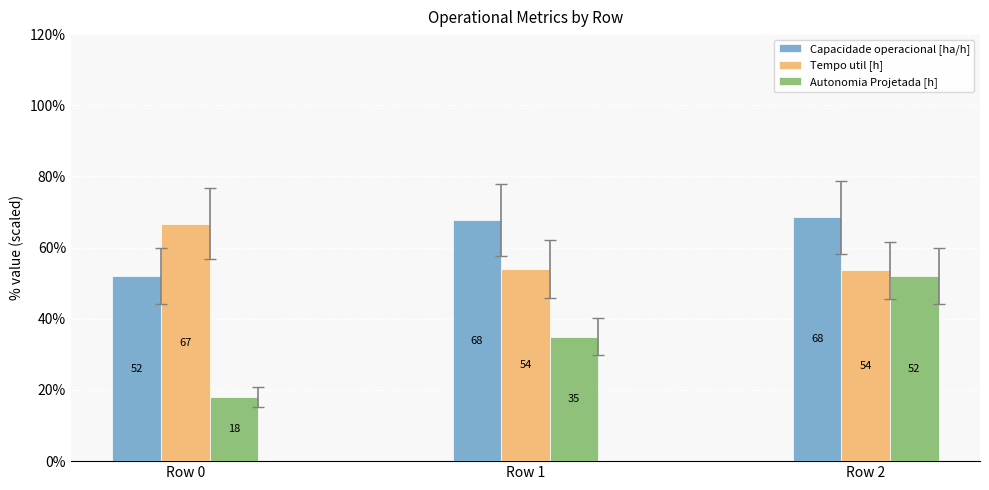

Rank the series by their maximum value, from highest to lowest.

Capacidade operacional [ha/h], Tempo util [h], Autonomia Projetada [h]